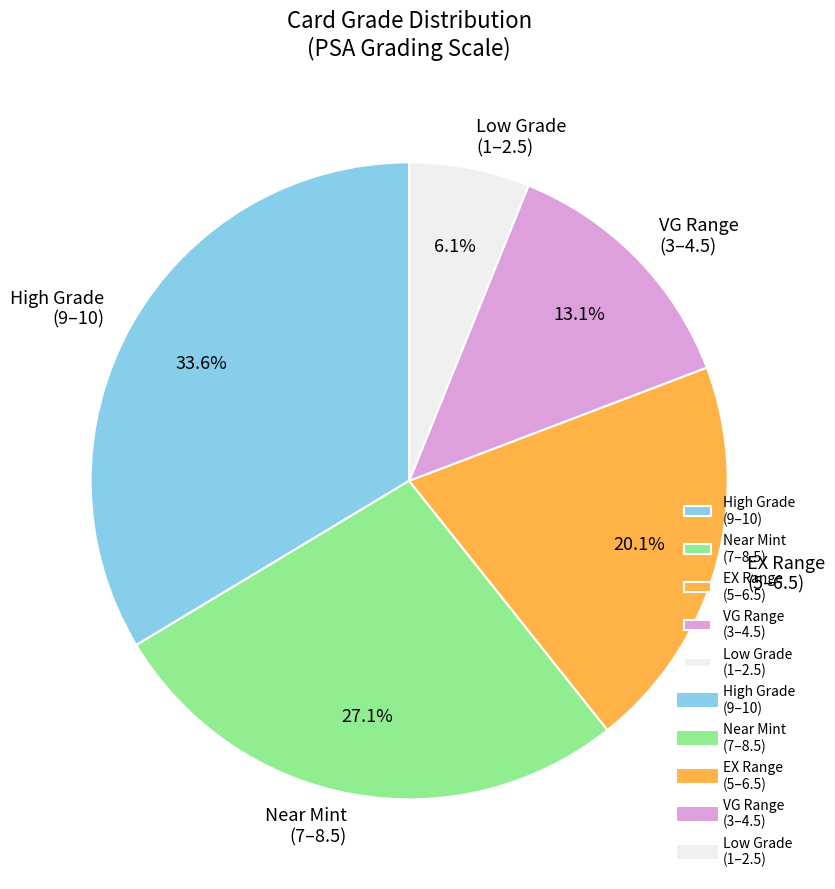

Combined, do EX Range (5–6.5) and Low Grade (1–2.5) account for over 50%?

No